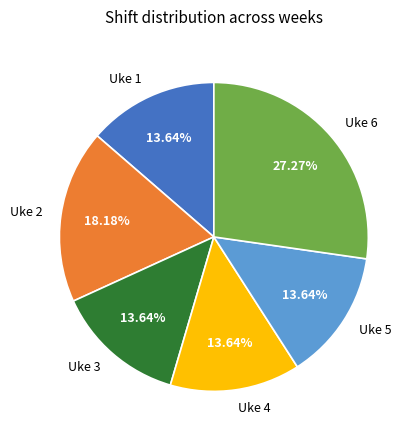

What is the ratio of the value at Uke 3 to the value at Uke 4?

1.0